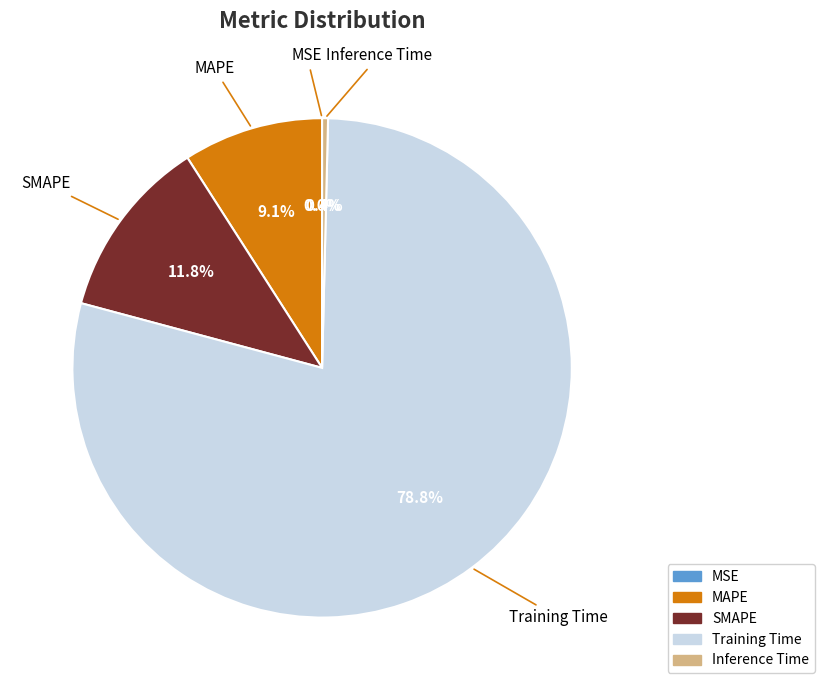

Does any single category account for the majority?

Yes